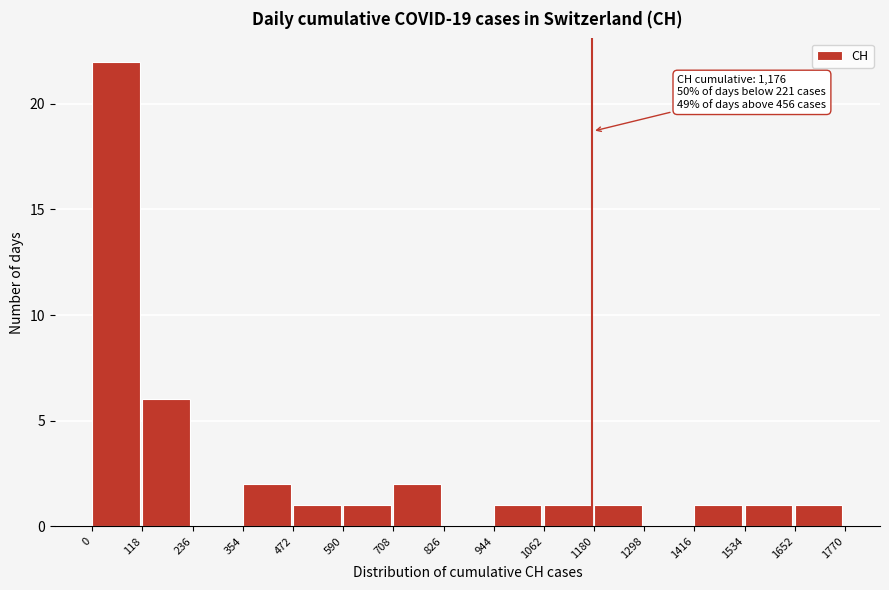

Over which range of the x-axis is the bar tallest?

0 to 118